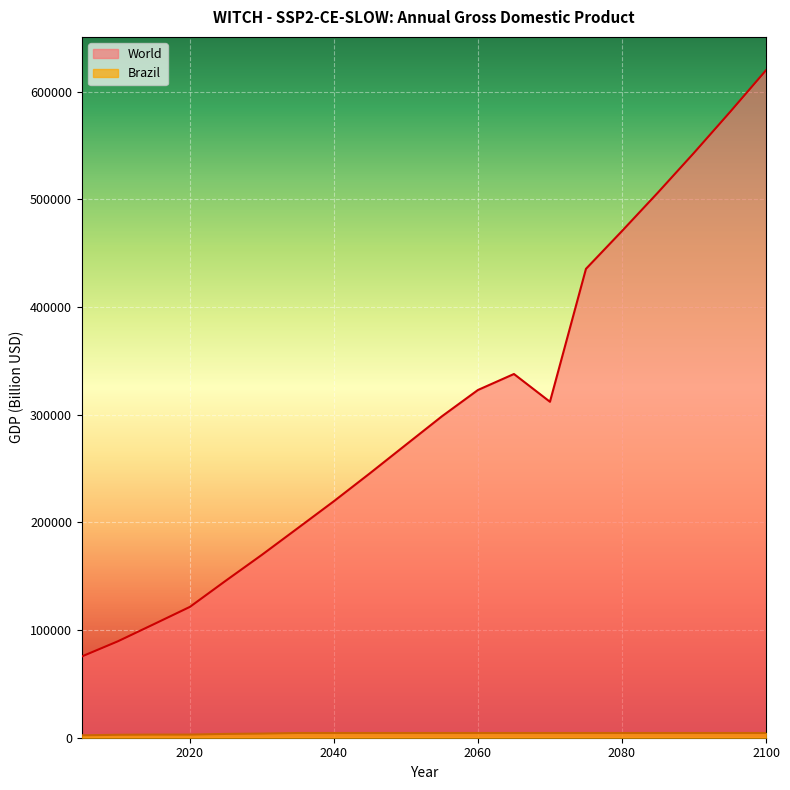

How many data points in Brazil are above 4369?

14